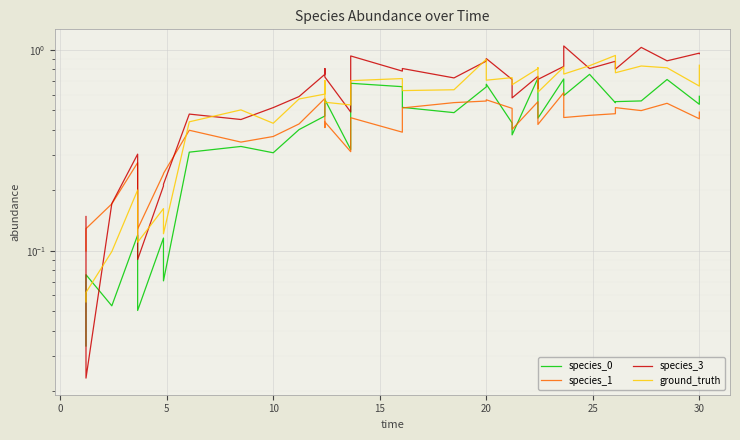

After their last crossing, which series has the higher values: species_3 or species_1?

species_3